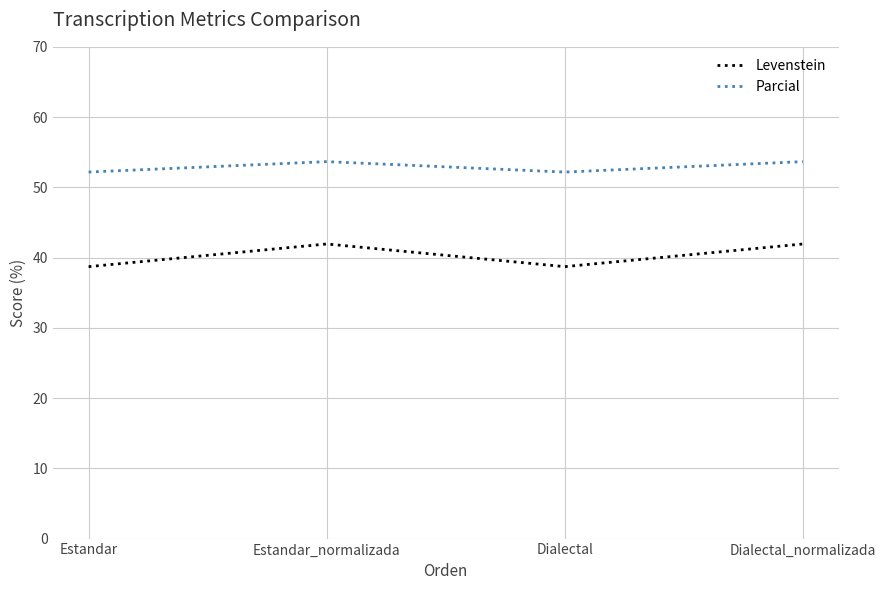

The Parcial series shows 83.2 at Estandar_normalizada. True or false?

False